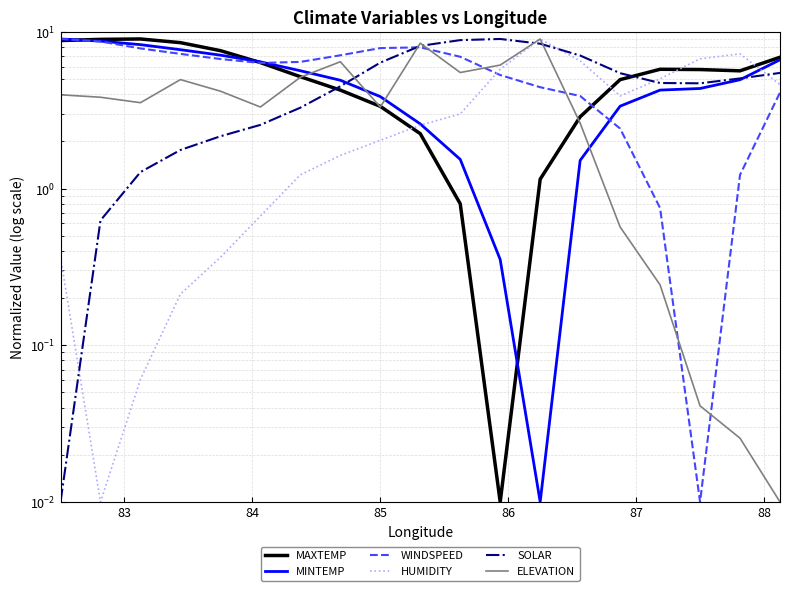

Is it true that MINTEMP equals 1.3 at 85?

False